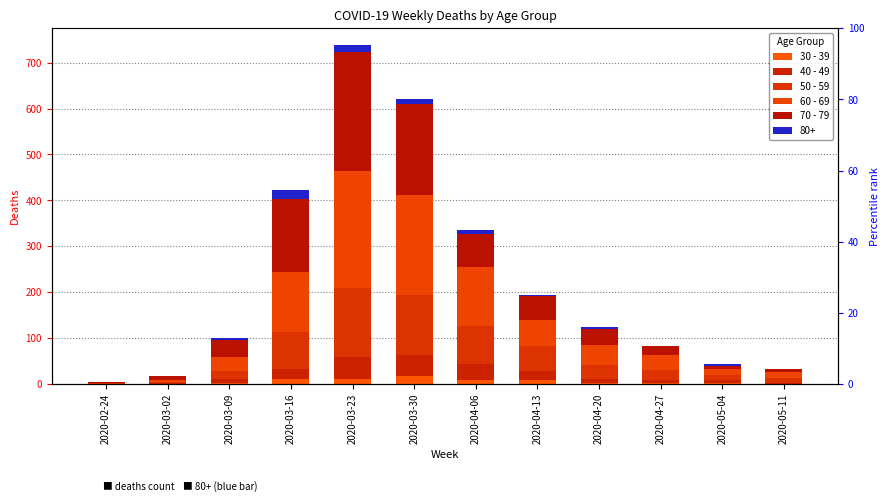

Which has a higher value, 2020-04-27 or 2020-03-23?

2020-03-23